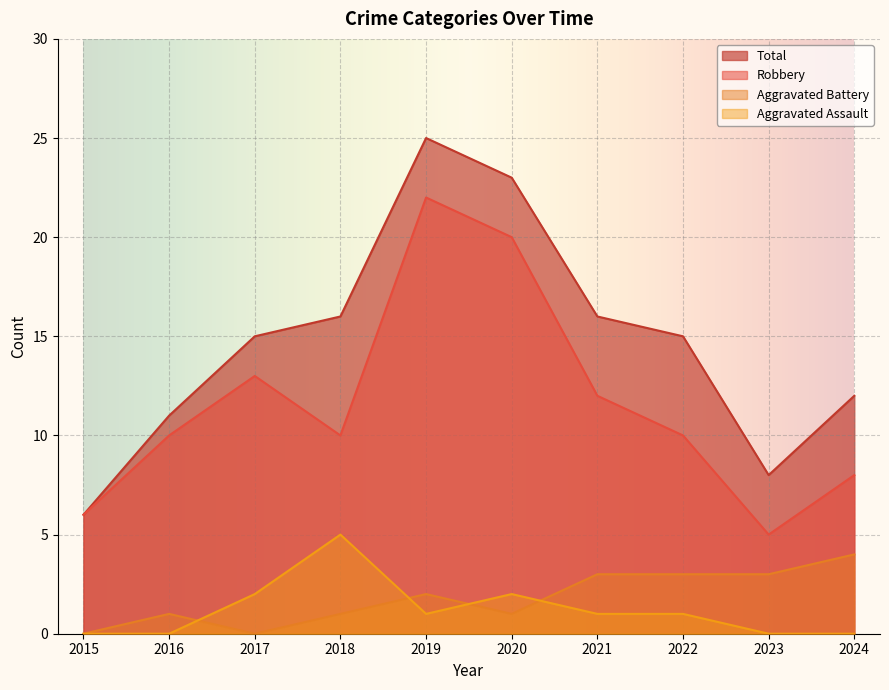

Where is the first local minimum for Robbery?

2018